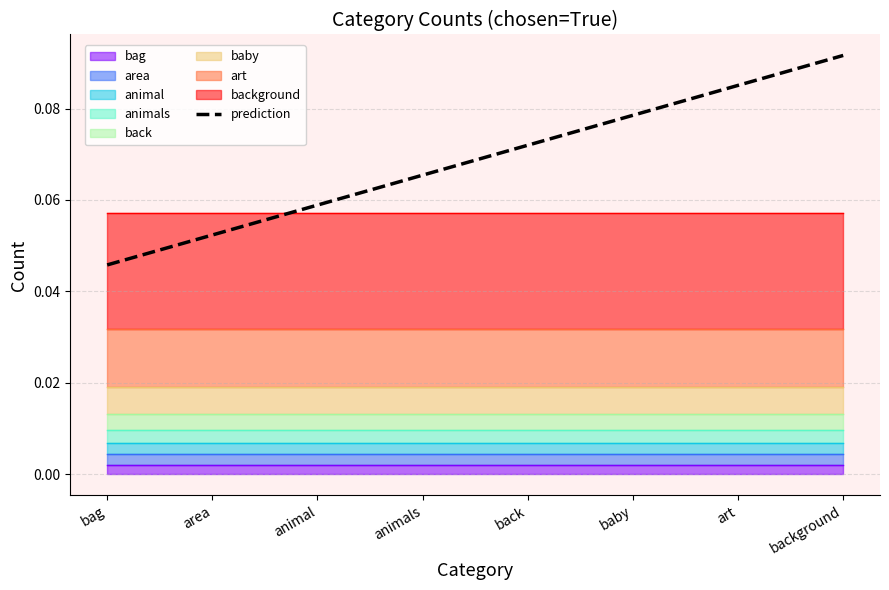

Where is the data nearest to the value 0?

bag